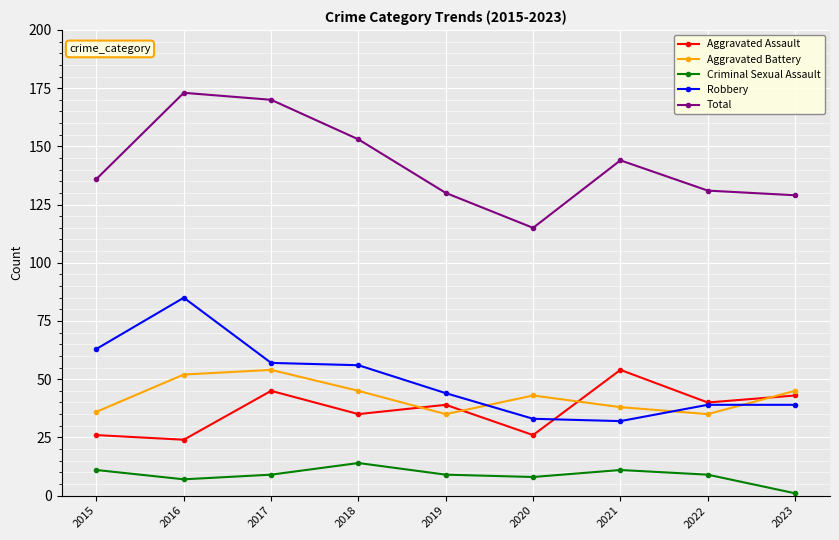

At 2021, list the series in order from smallest to largest.

Criminal Sexual Assault, Robbery, Aggravated Battery, Aggravated Assault, Total